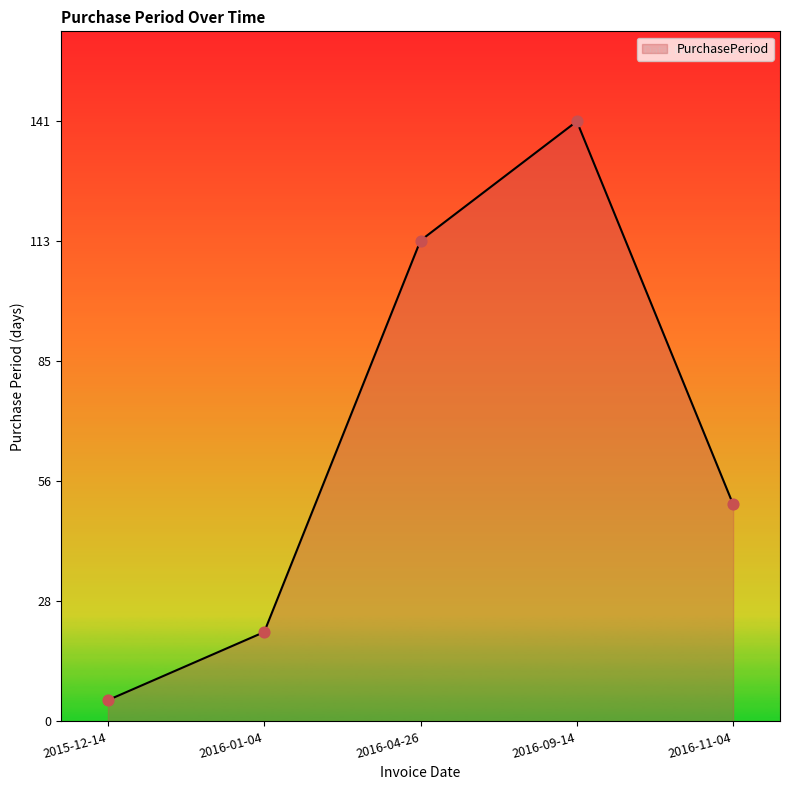

What is the change in value from 2015-12-14 to 2016-04-26?

+108